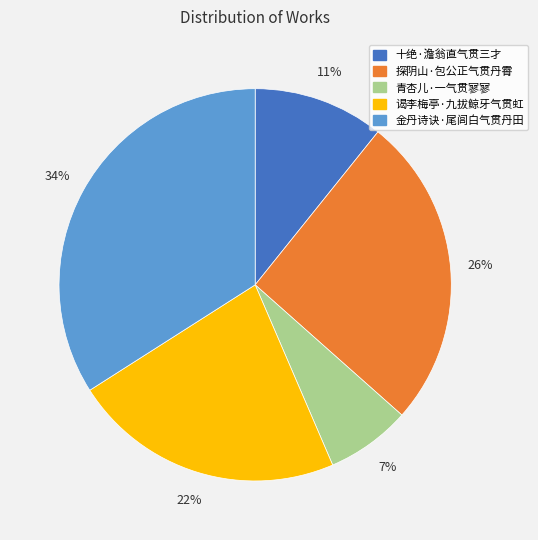

Which has a higher value, 探阴山·包公正气贯丹霄 or 青杏儿·一气贯寥寥?

探阴山·包公正气贯丹霄